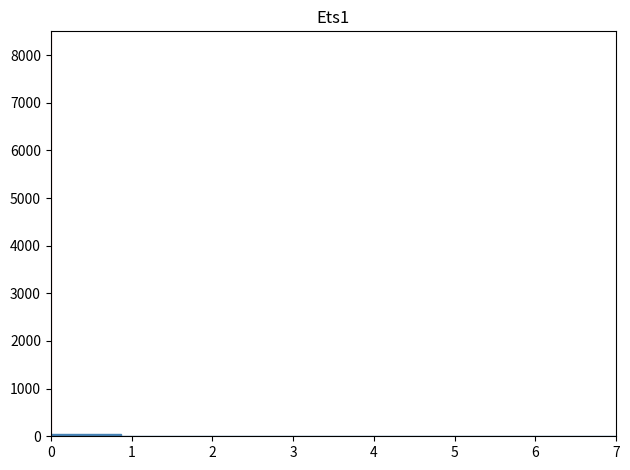

Reading left to right, transcribe this chart: for each bar, give the range it covers on the x-axis and its height. Neither the bar edges nor the heights are printed on the chart, so give them approximately, as read against the axes.

0.0 to 0.9: under 100
0.9 to 1.8: under 100
1.8 to 2.6: under 100
2.6 to 3.5: 0
3.5 to 4.4: 0
4.4 to 5.3: 0
5.3 to 6.1: 0
6.1 to 7.0: 0